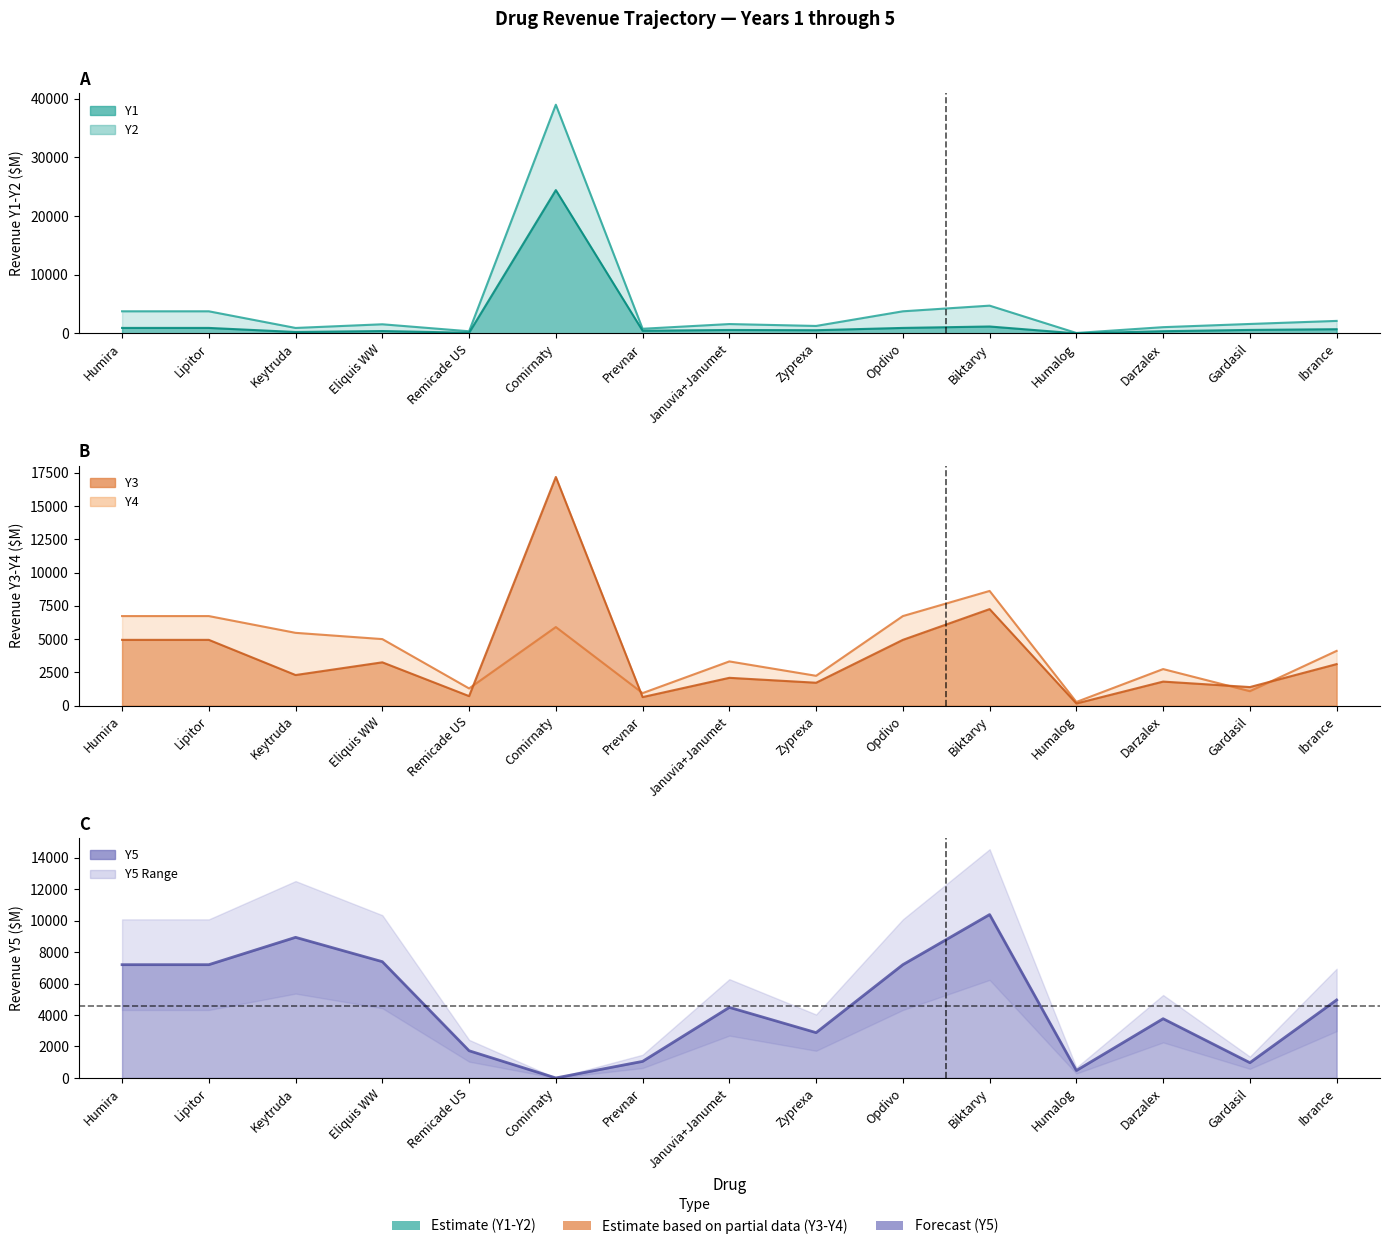

Which series has the widest spread of values?

Y2